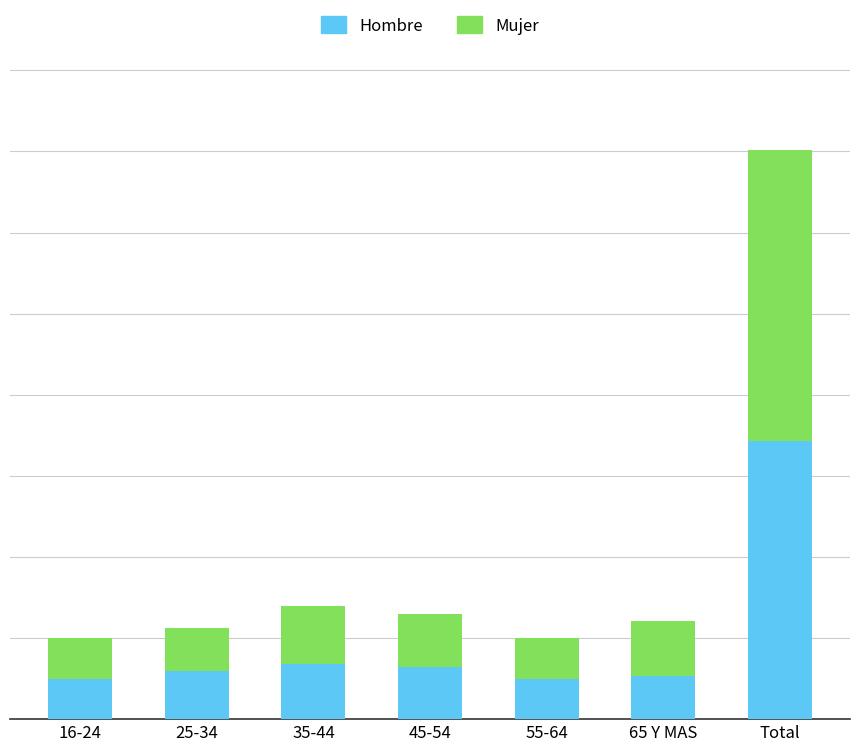

Are the bars grouped side by side (vs. stacked)?

No